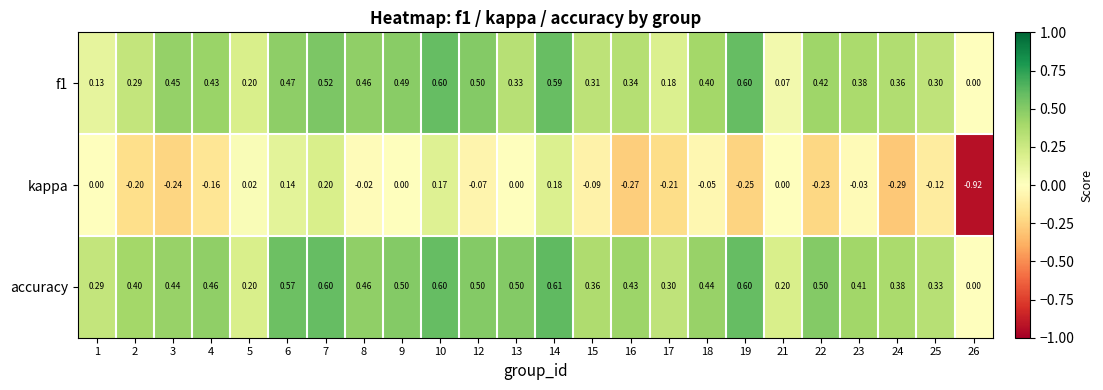

Which series has the largest range (max minus min)?

kappa